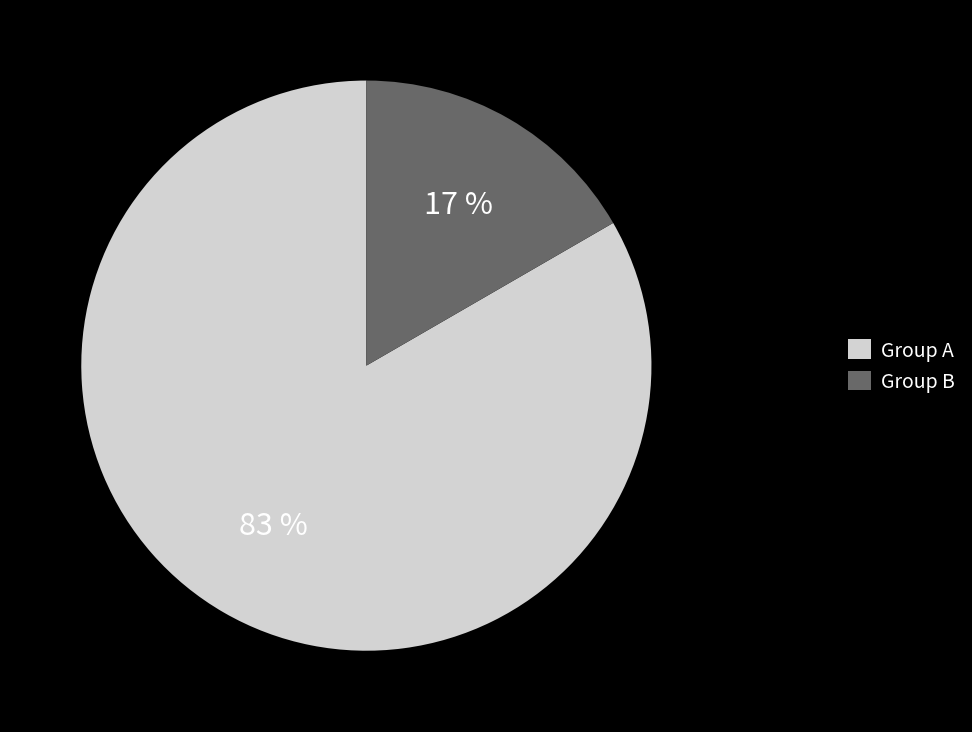

What is the largest slice in the pie chart?

Group A